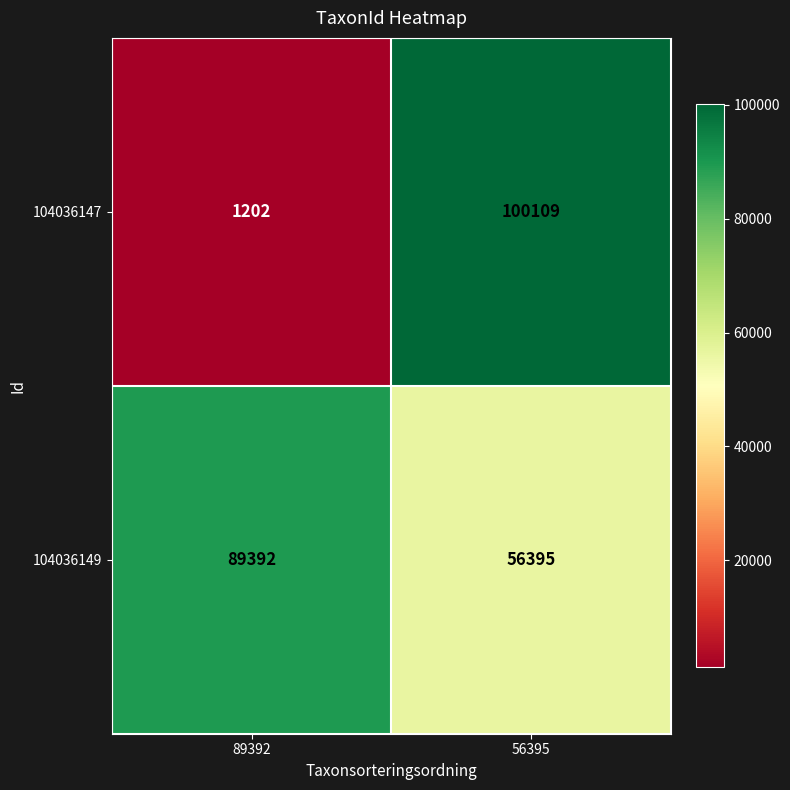

At 89392, list the series in order from smallest to largest.

104036147, 104036149